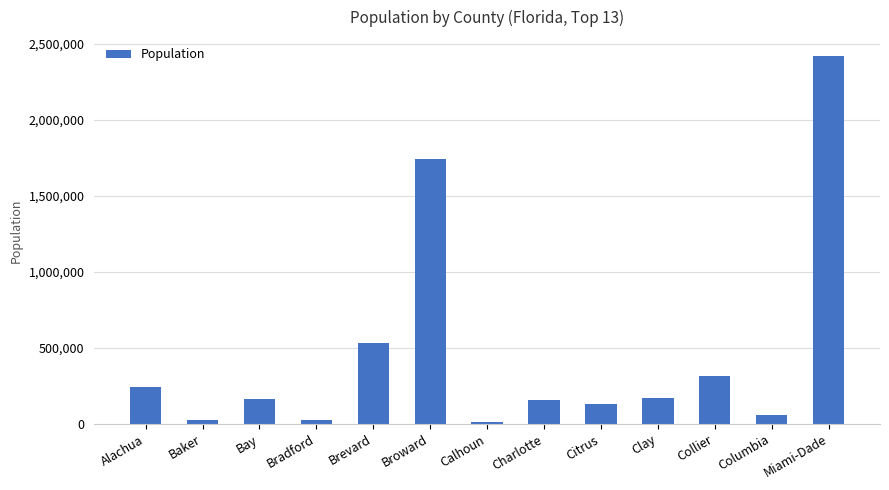

True or false: the data shows 773391 at Brevard.

False